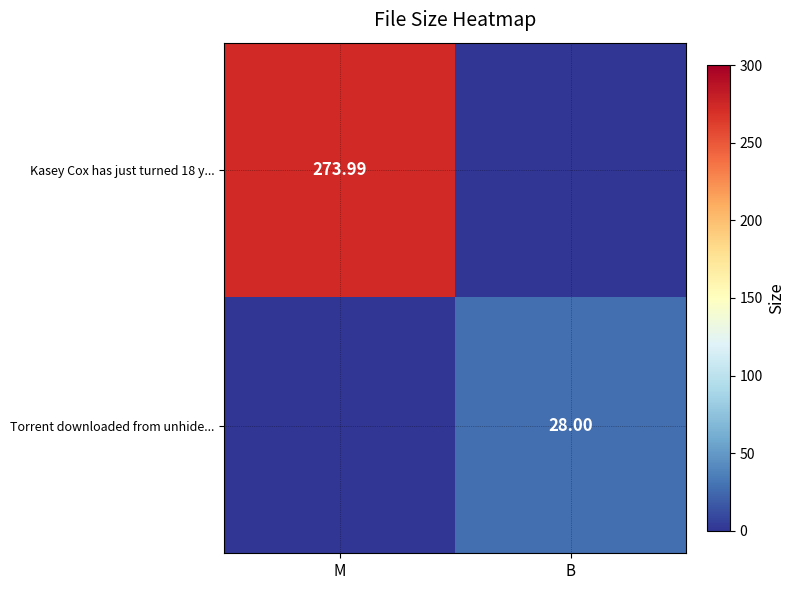

Is the value of Kasey Cox has just turned 18 y... at M greater than the value of Torrent downloaded from unhide... at B?

Yes